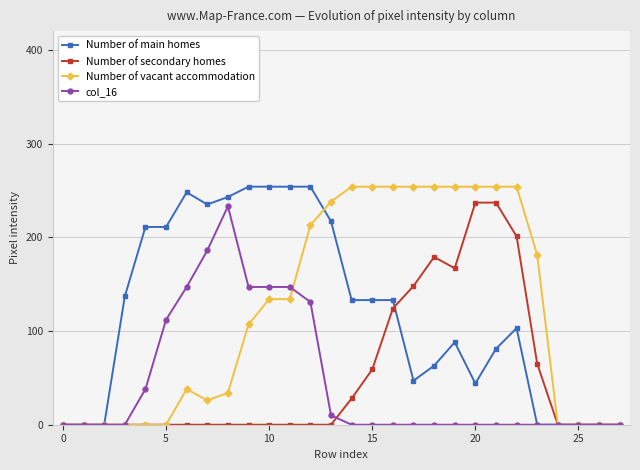

At how many categories does at least one series exceed 118?

21